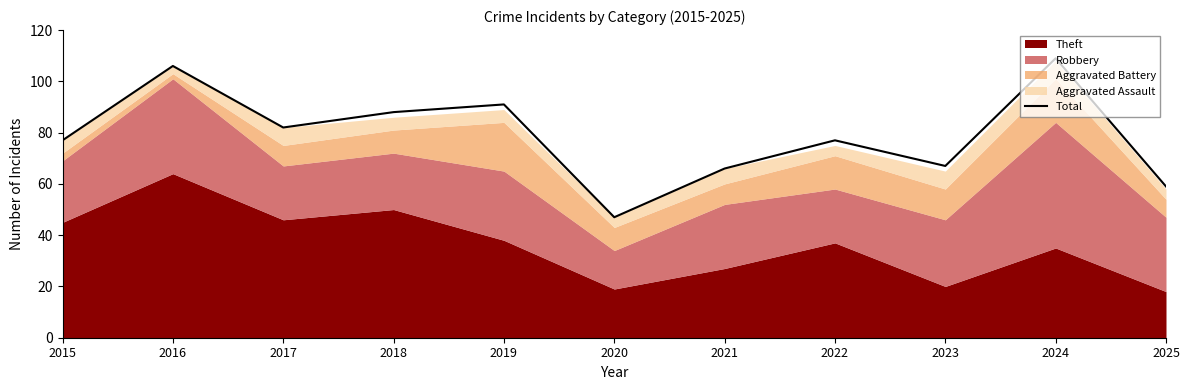

What is the difference between the values at 2023 and 2021?

1